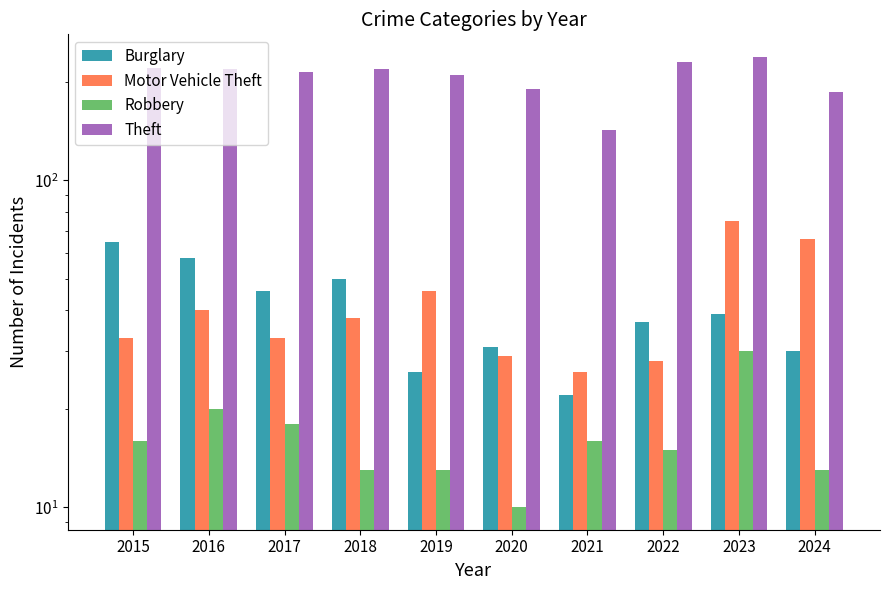

Which has a higher value, 2018 or 2017?

2018